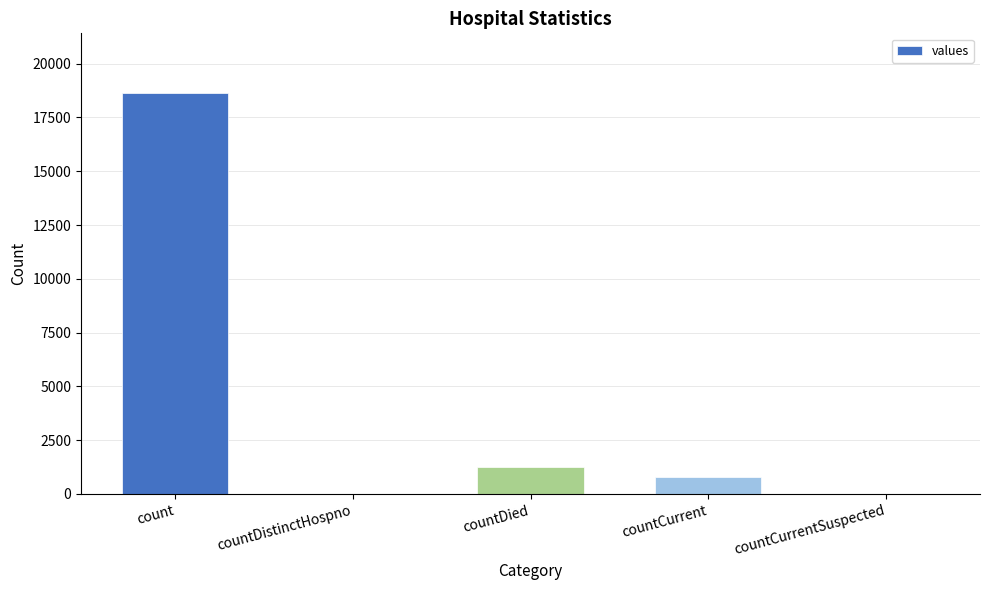

Is it true that the value at countCurrent is 789?

True